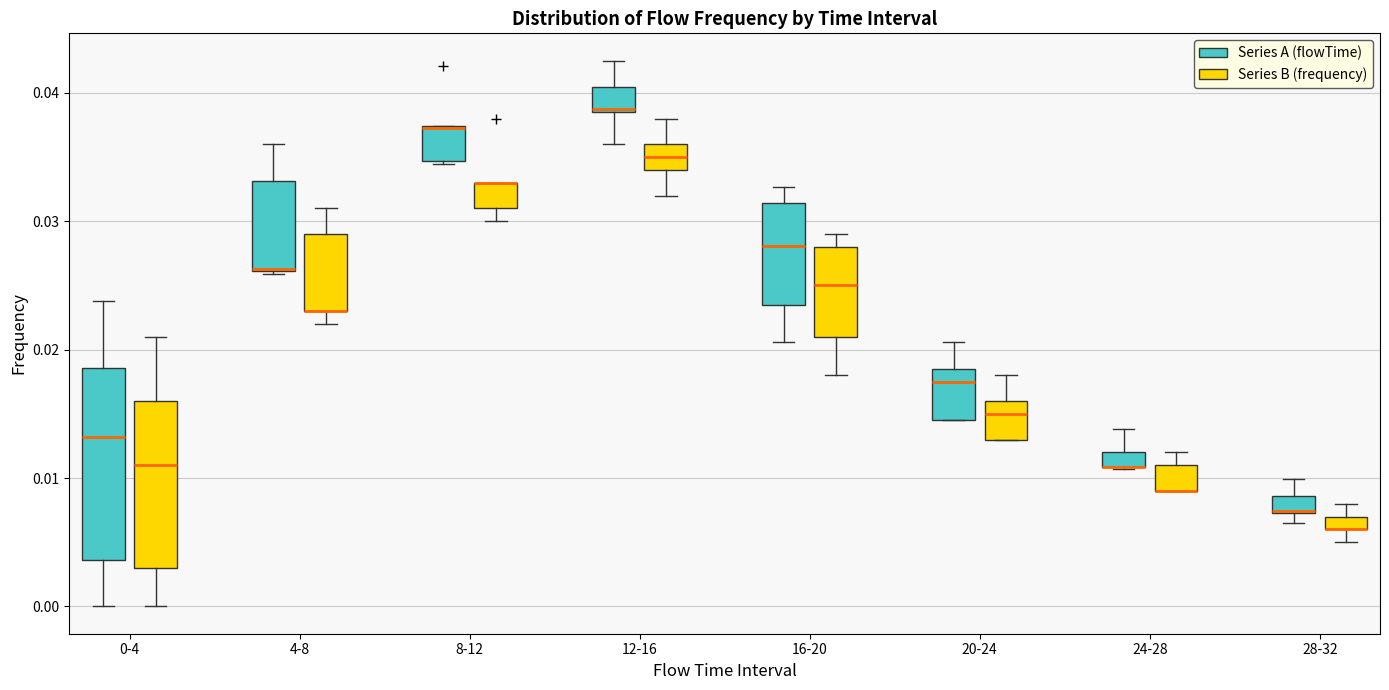

Which box is the tallest, from its lower edge to its upper edge?

0-4 (Series A (flowTime))